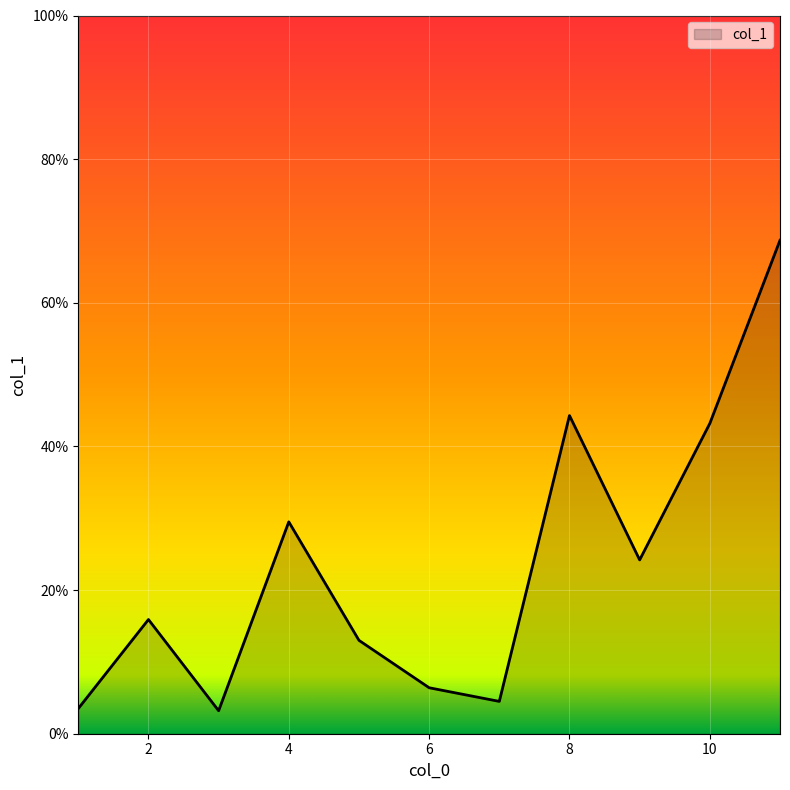

What is the maximum value shown in the chart?

68.7